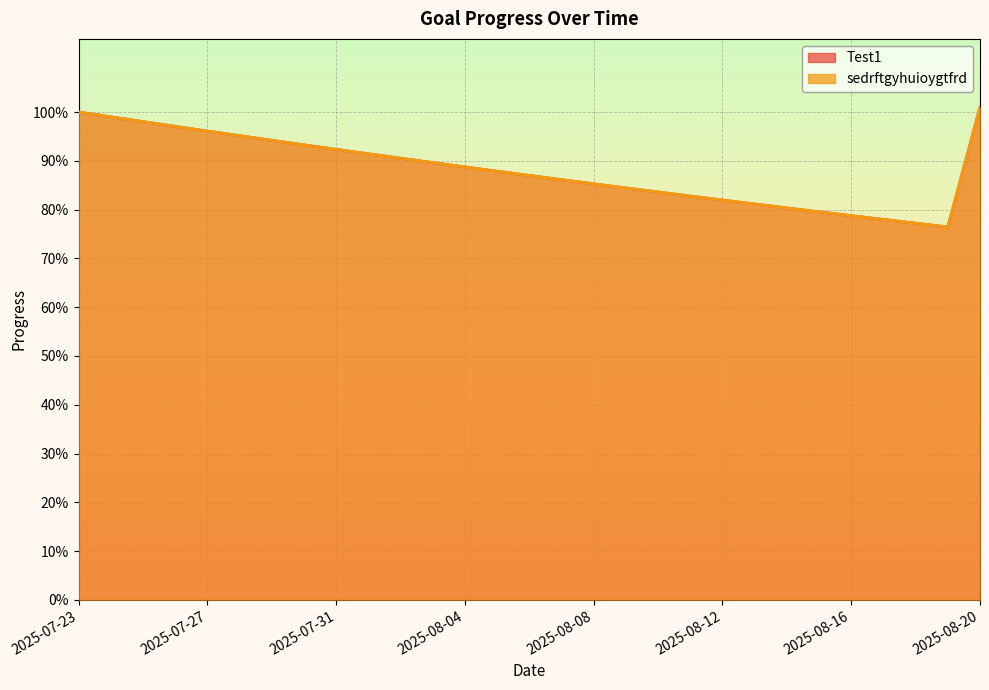

At 2025-08-04, list the series in order from smallest to largest.

Test1, sedrftgyhuioygtfrd